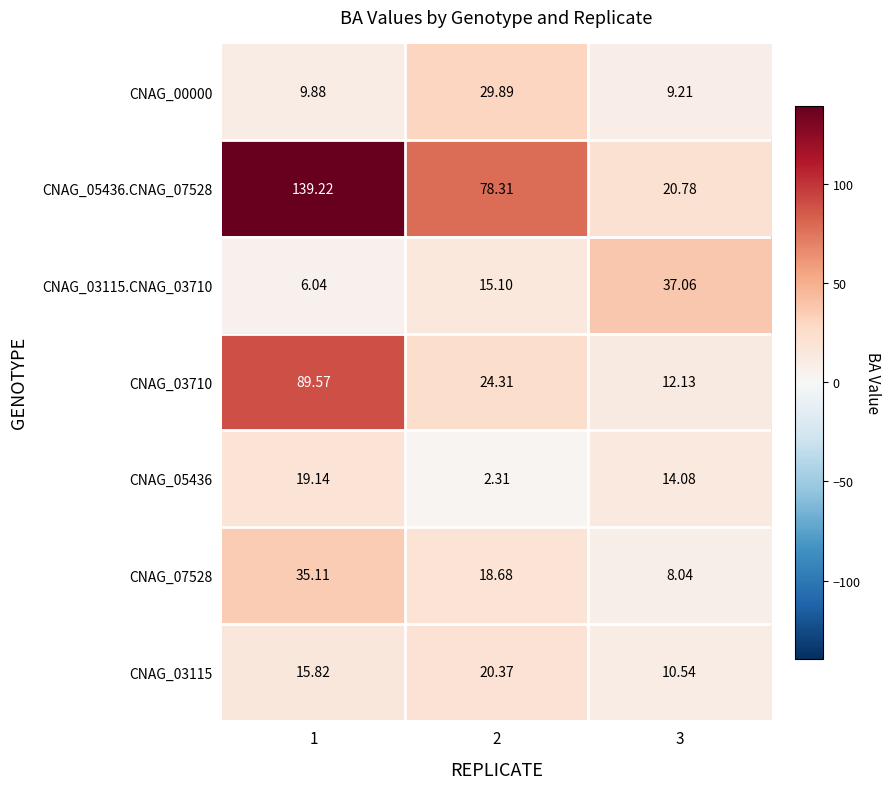

Is the value of CNAG_07528 at 1 greater than the value of CNAG_03115 at 1?

Yes